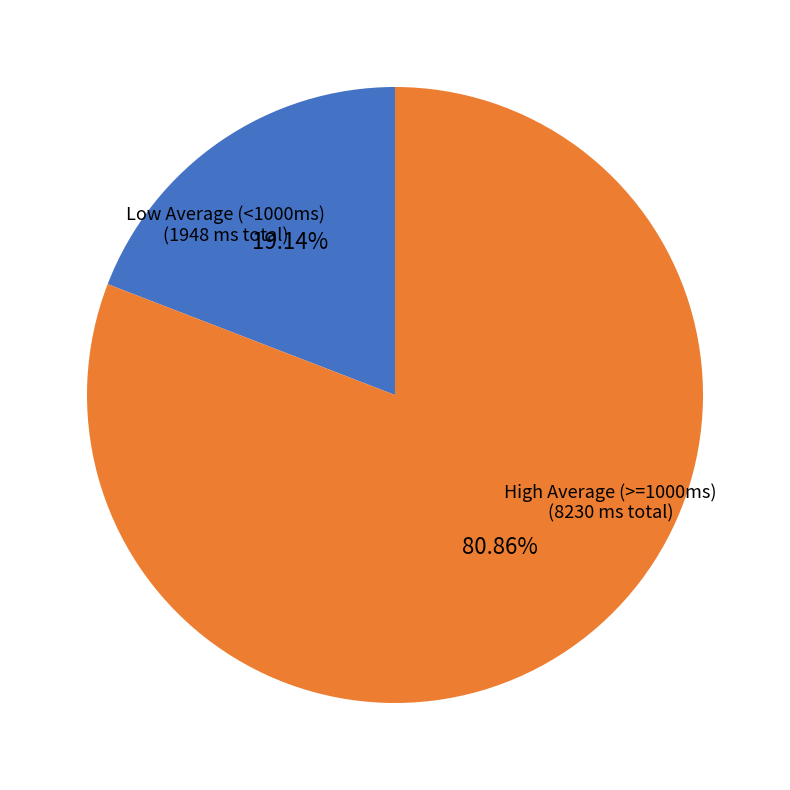

Is there any slice that represents more than half of the pie?

Yes